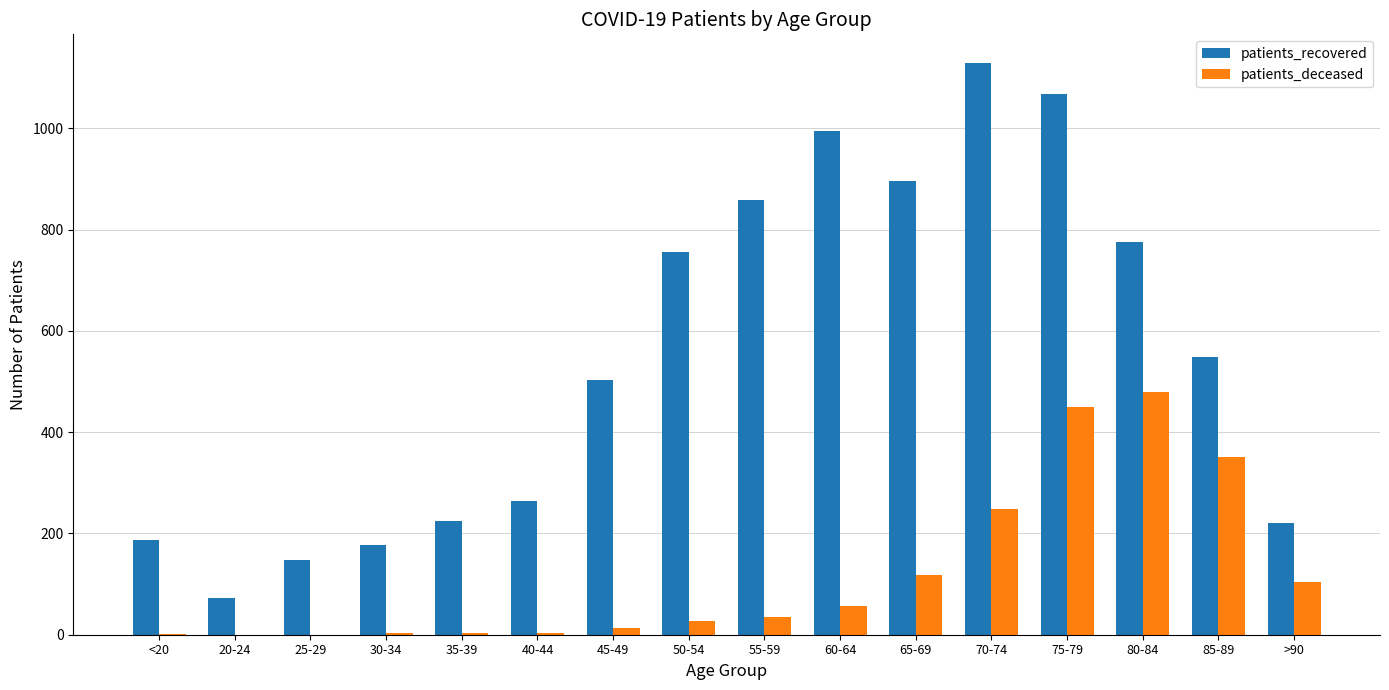

Which category has the highest value in the patients_deceased series?

80-84